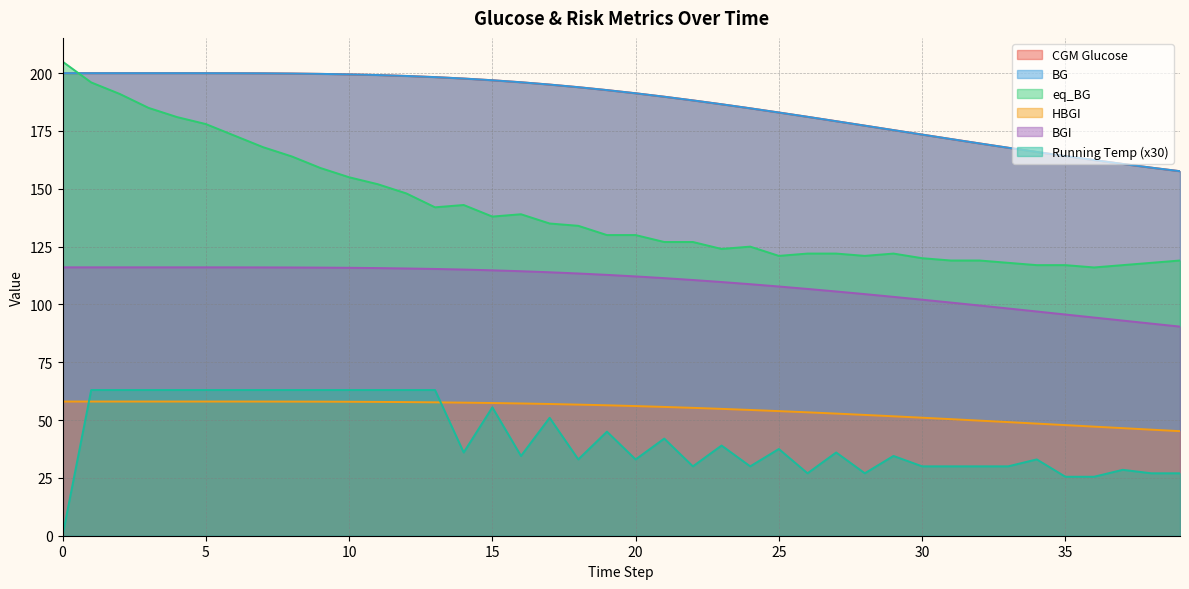

How many values in running_temp are above zero?

39